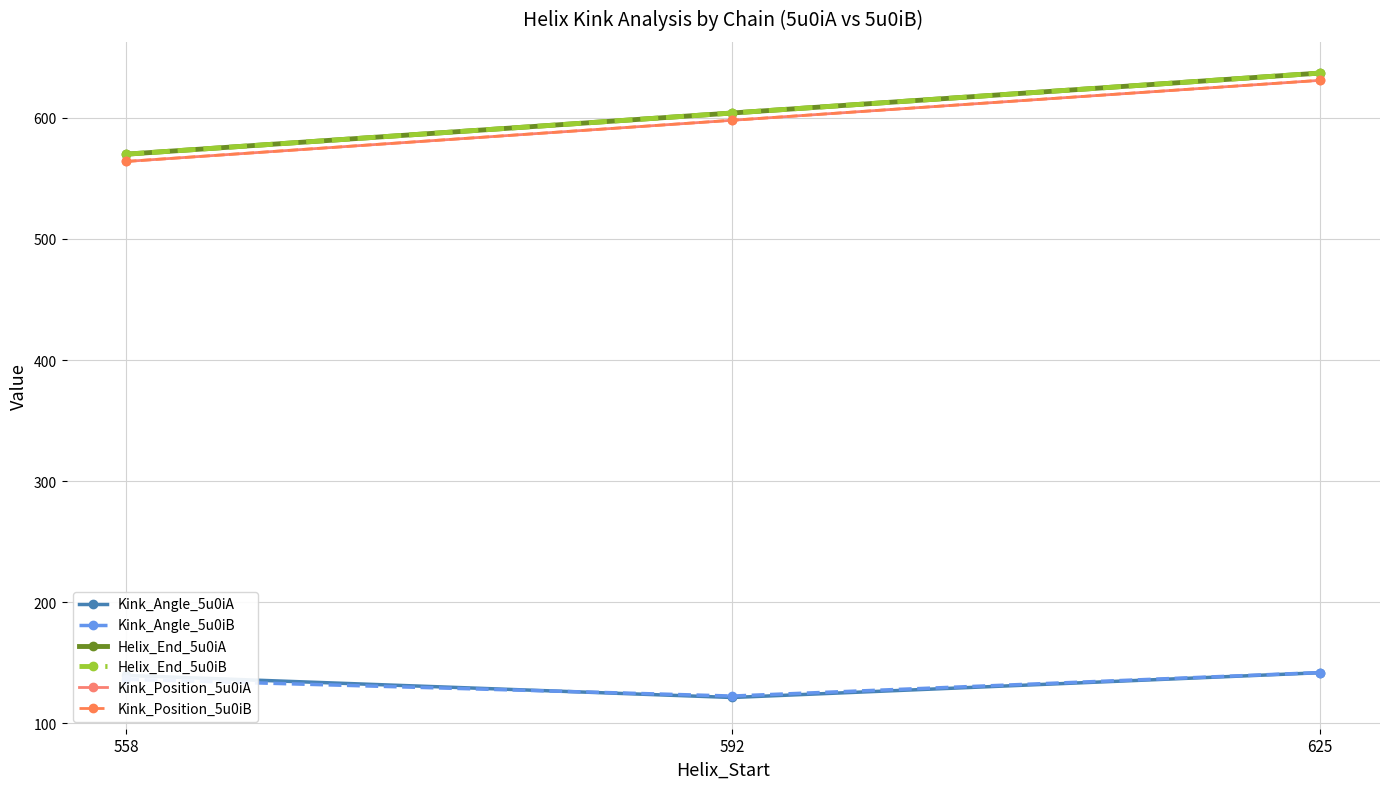

Is this an area chart (filled region under the line)?

No